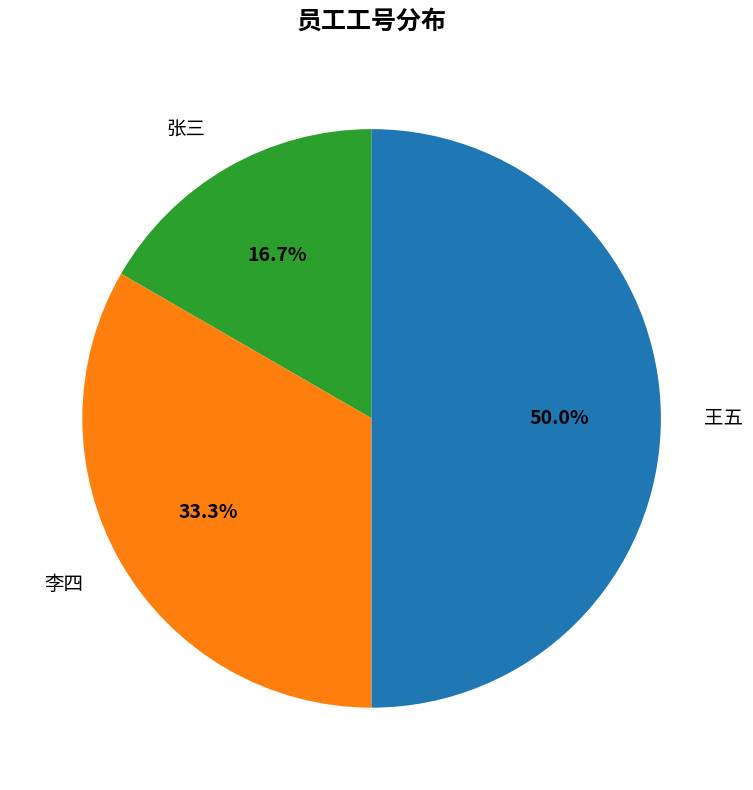

How many segments does this pie chart have?

3